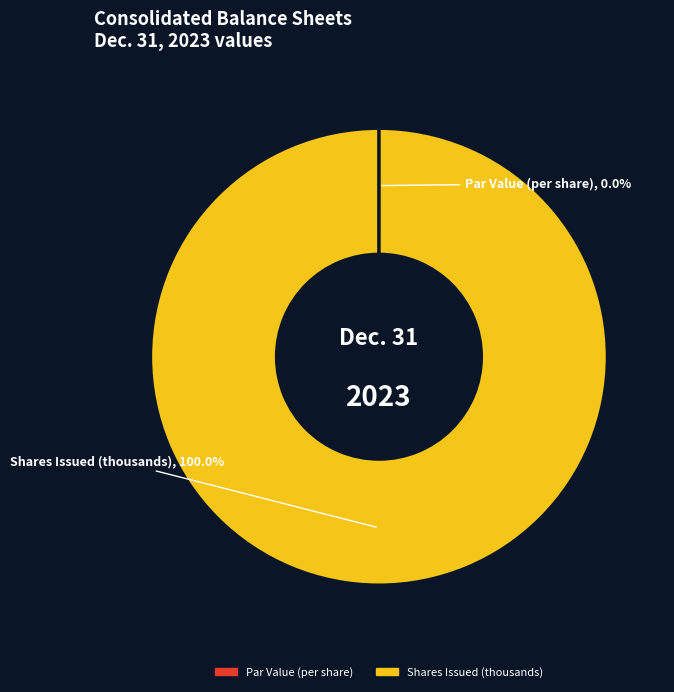

Is there a majority slice in this chart?

Yes